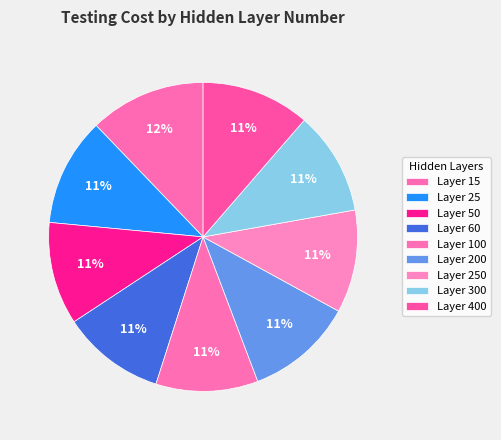

How many segments does this pie chart have?

9